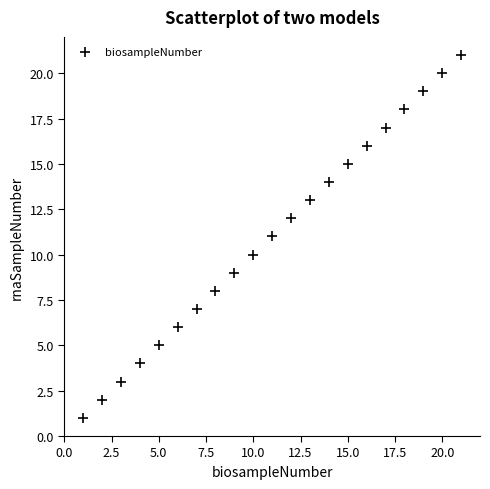

What is the range of X values (max minus min)?

20